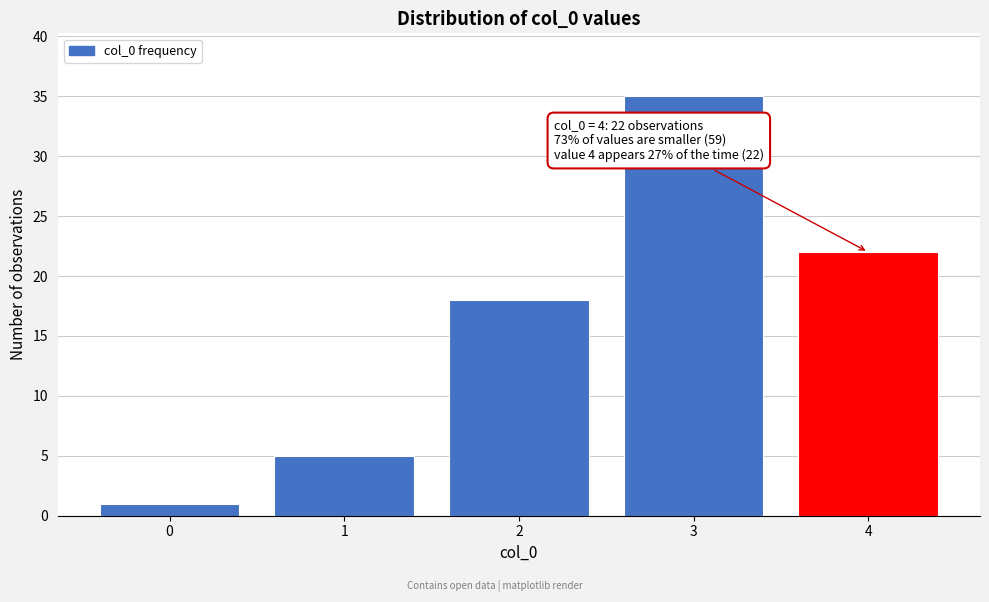

Reading left to right, list all the values displayed in this chart.

1	5	18	35	22